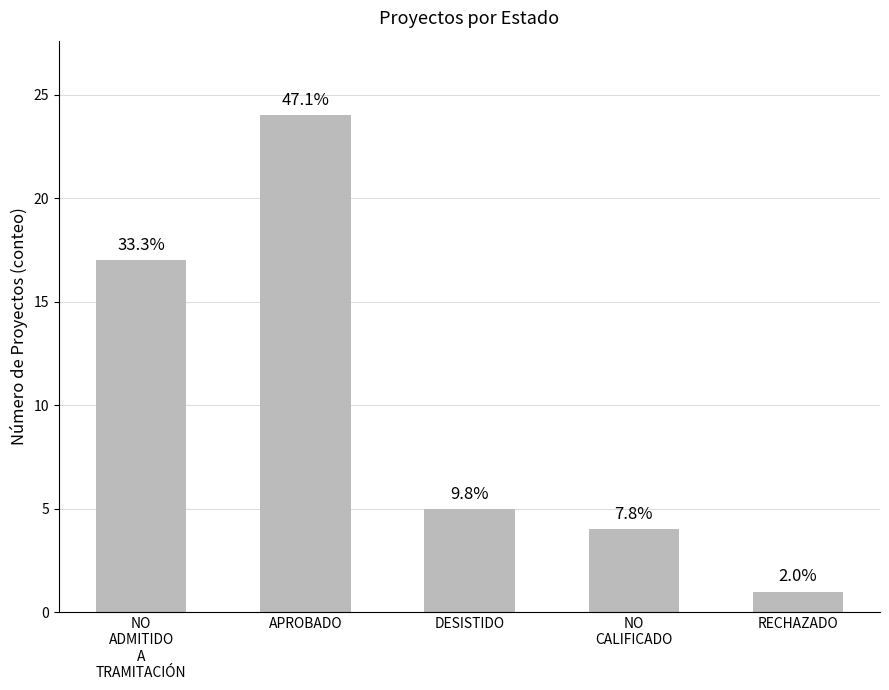

Are the bars horizontal?

No